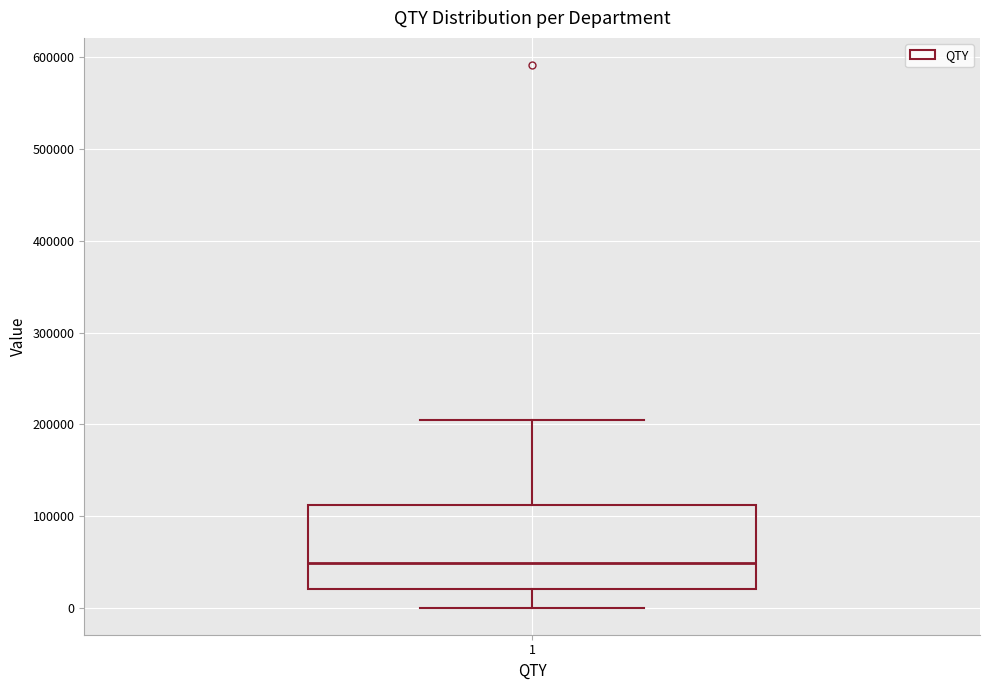

Read this box plot against the y-axis: the position of the median line, the range covered by the box, and the ends of both whiskers. The values are not printed on the chart, so give them approximately, as read against the axis.

median 50000, box 20000 to 110000, whiskers 0 to 200000